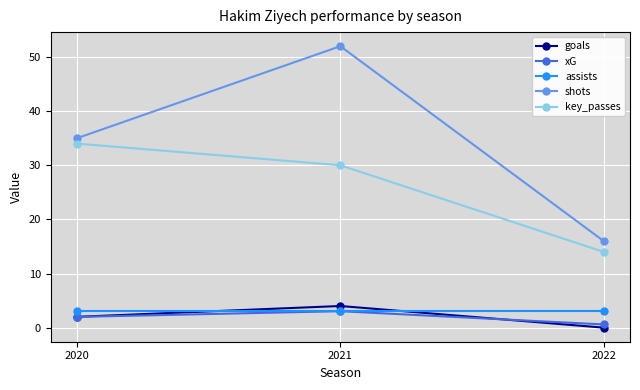

How many lines are shown in the chart?

5